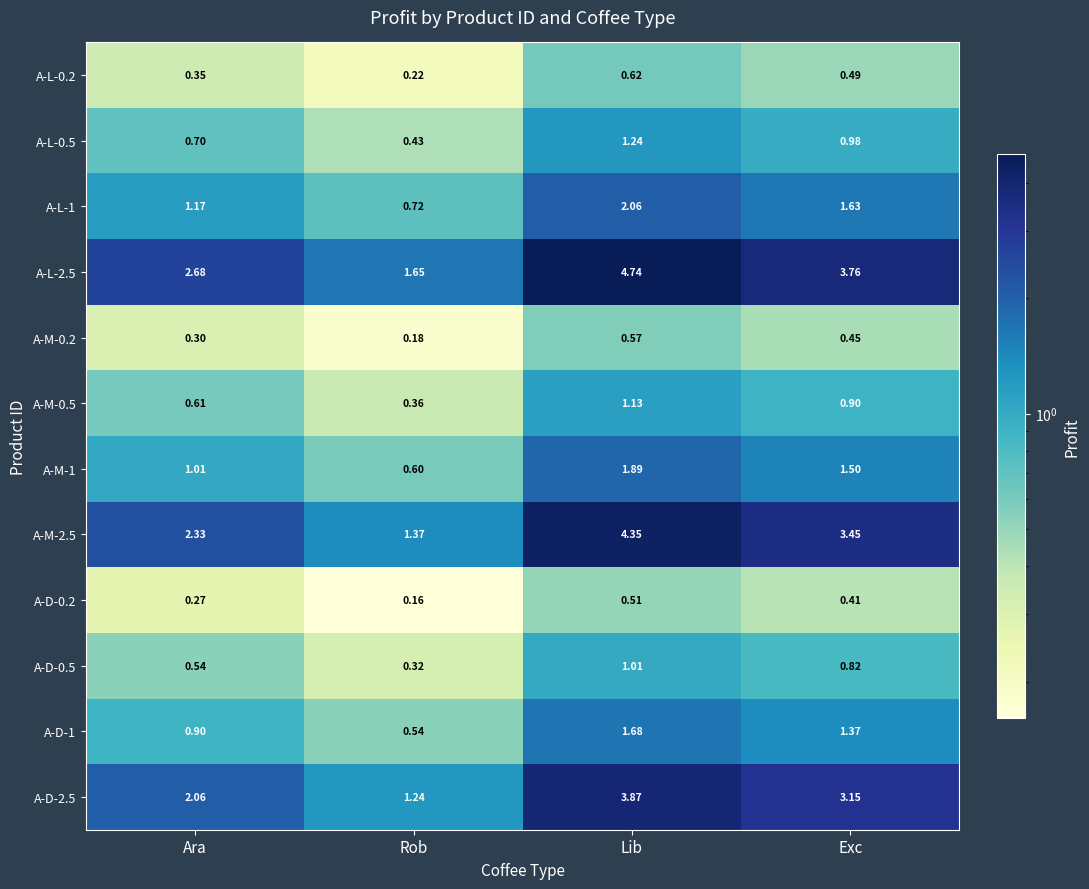

Is the value of A-M-1 at Rob greater than the value of A-L-0.2 at Exc?

Yes